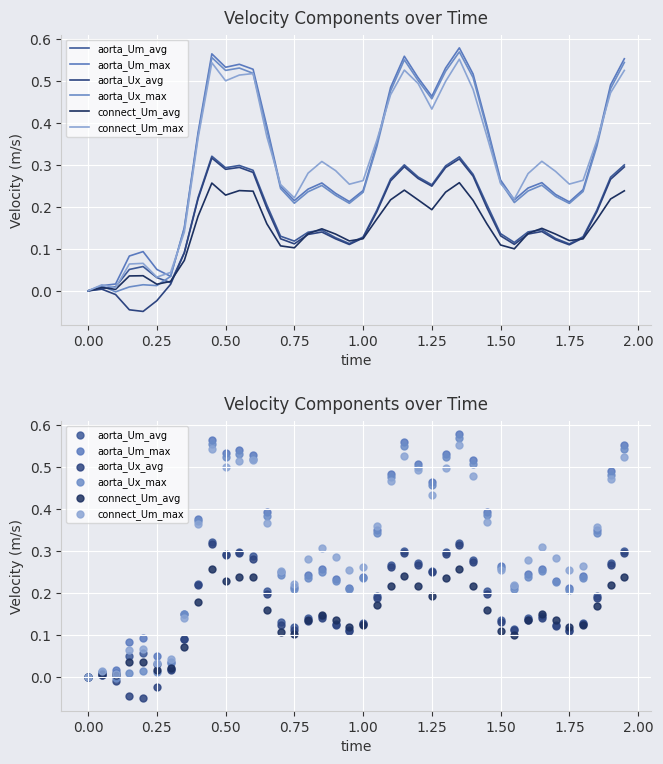

Which series contains the lowest Y value?

aorta_Ux_avg